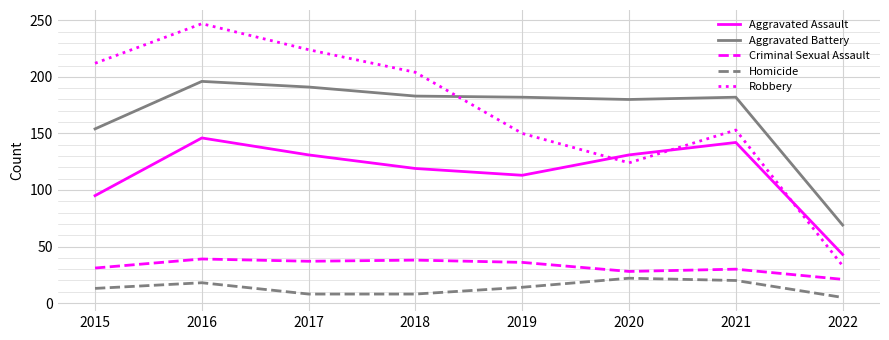

Between 2017 and 2022, which series saw the biggest shift?

Robbery